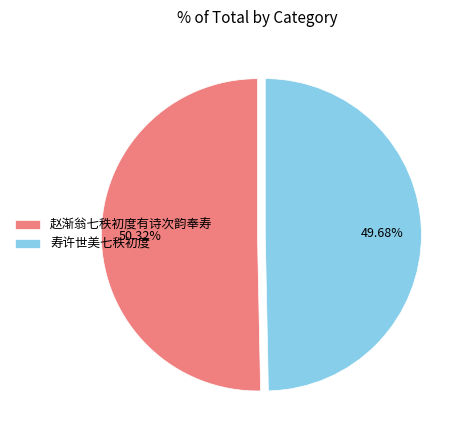

How many segments does this pie chart have?

2